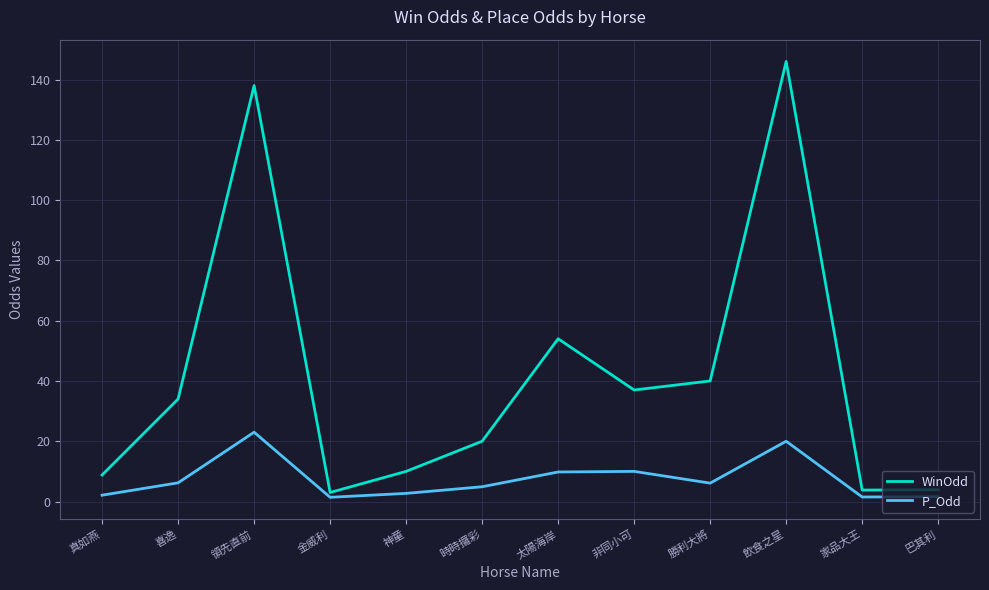

What position from the left is 家品大王?

11